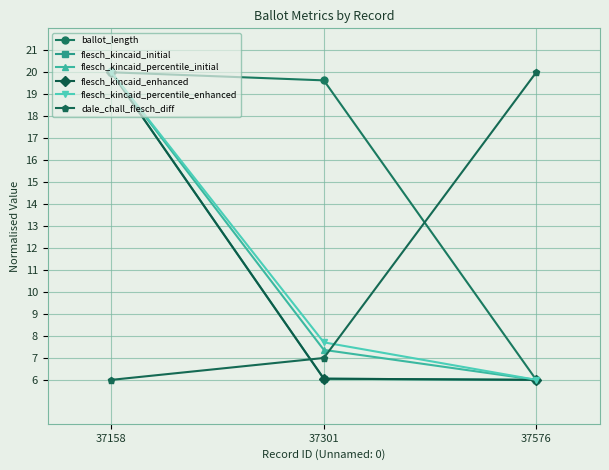

Is this an area chart (filled region under the line)?

No